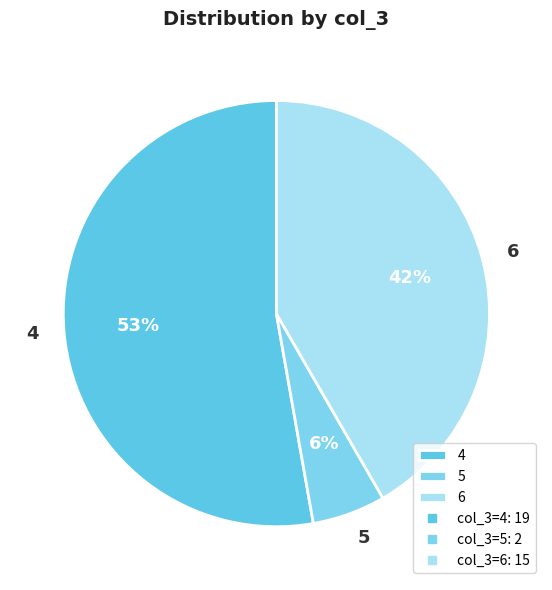

Is the sum of 5 and 6 greater than half?

No